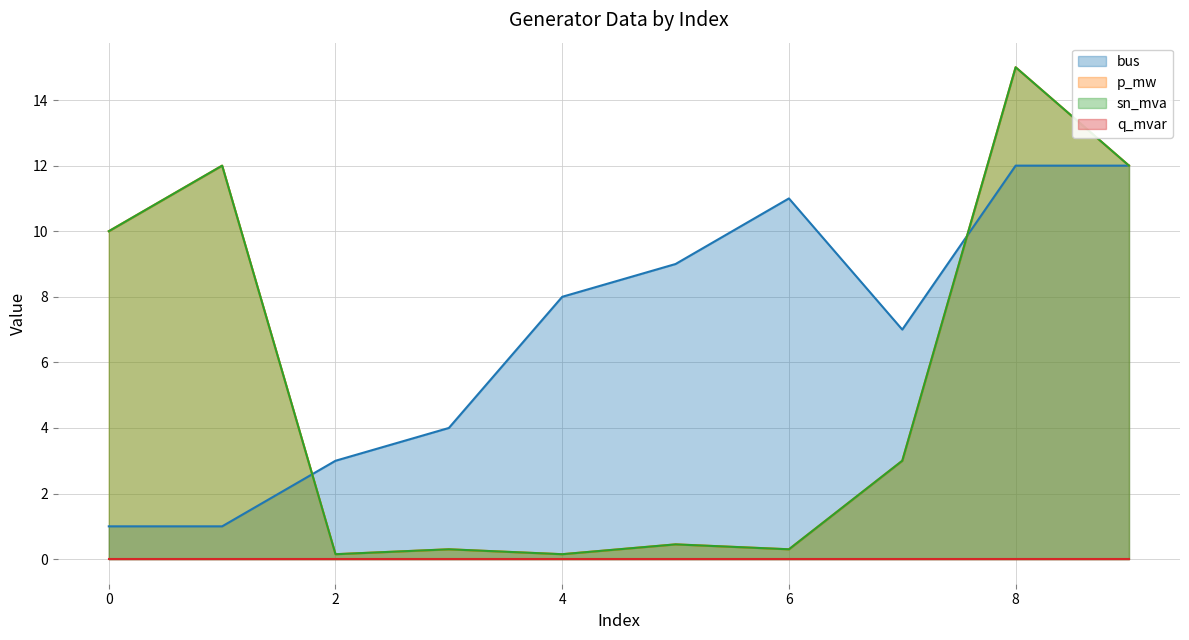

At how many categories does at least one series exceed 14?

1